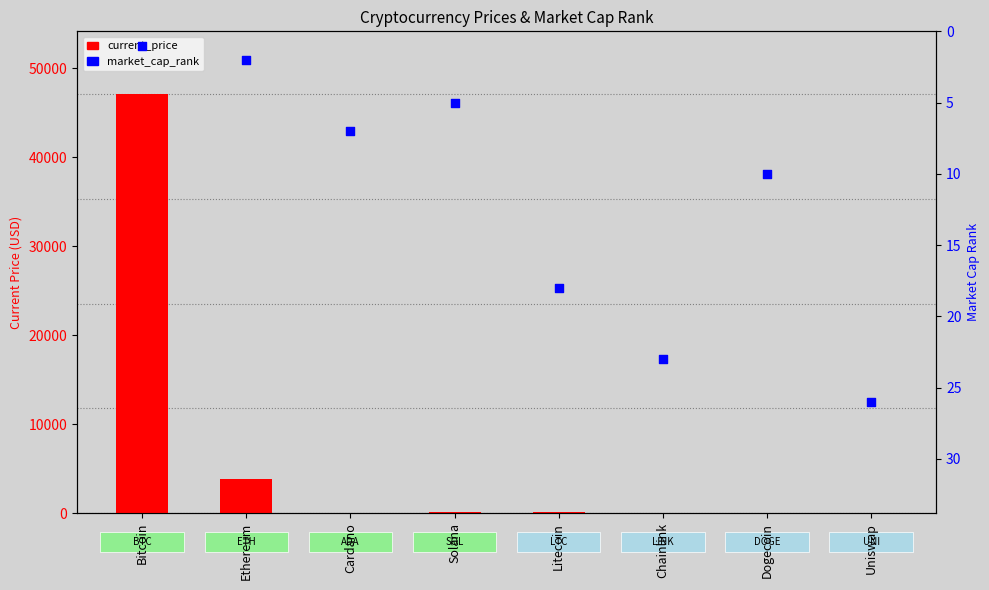

At which category is the sum across all series the highest?

Bitcoin